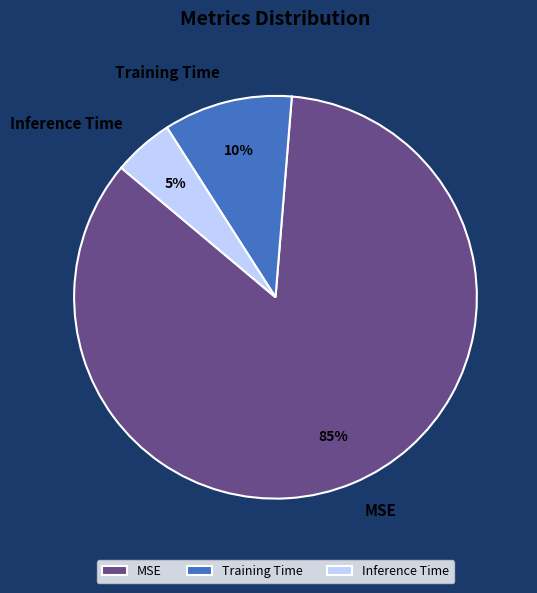

Combined, do Training Time and MSE account for over 50%?

Yes